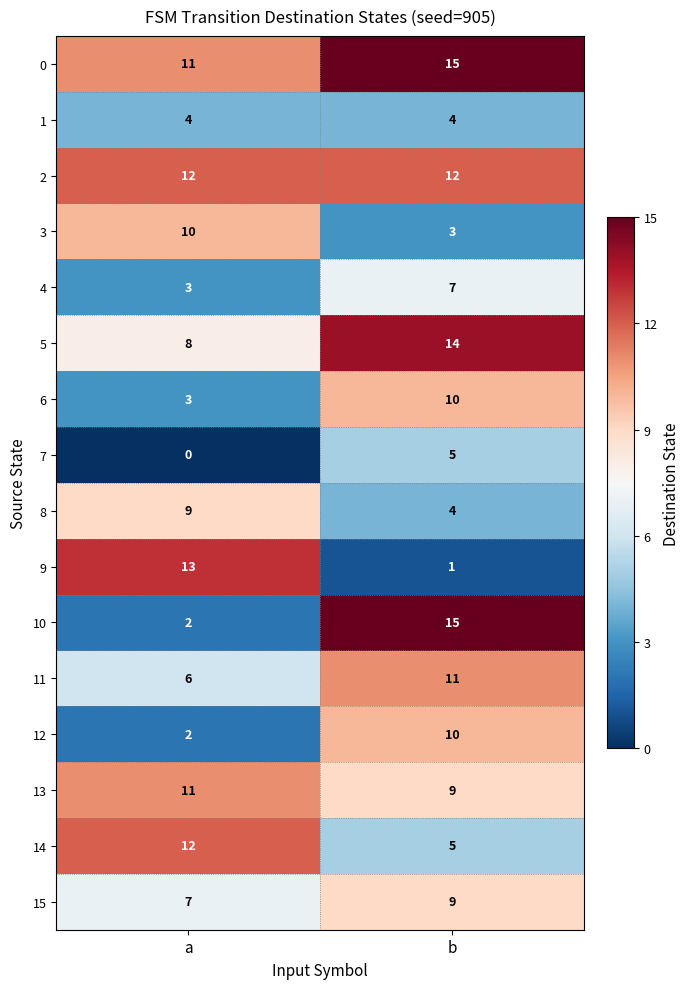

At which label is 10 closest to 8?

a